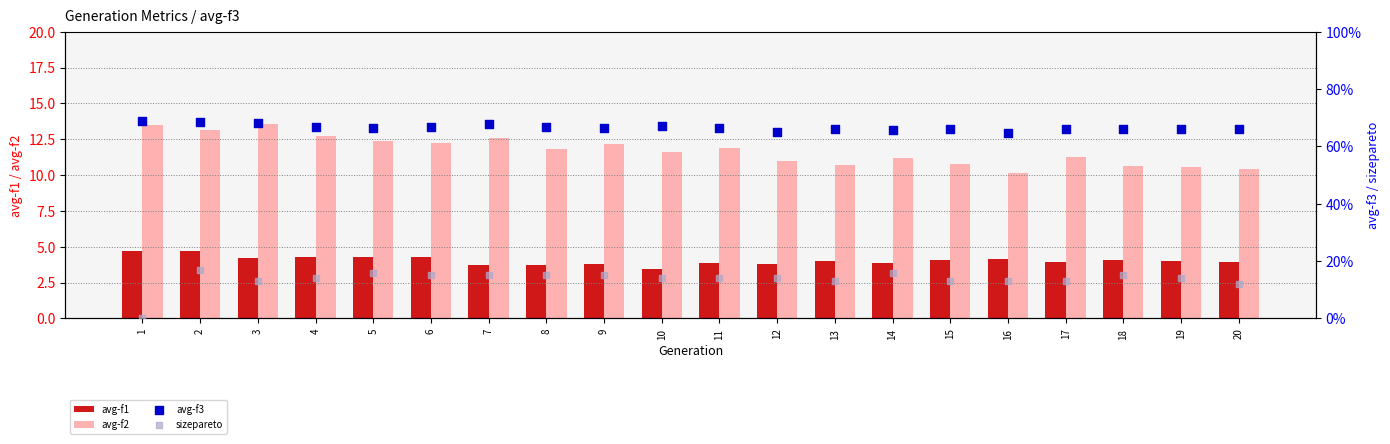

At how many categories does at least one series exceed 36?

20